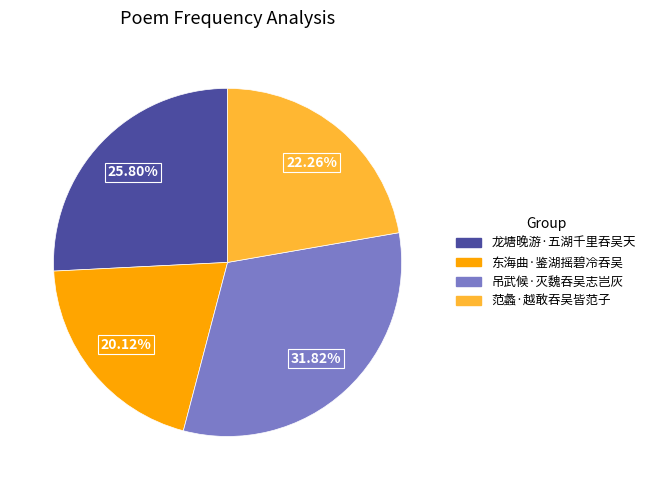

To the nearest percent, what is the combined percentage of 东海曲·鉴湖摇碧冷吞吴 and 吊武候·灭魏吞吴志岂灰?

52%